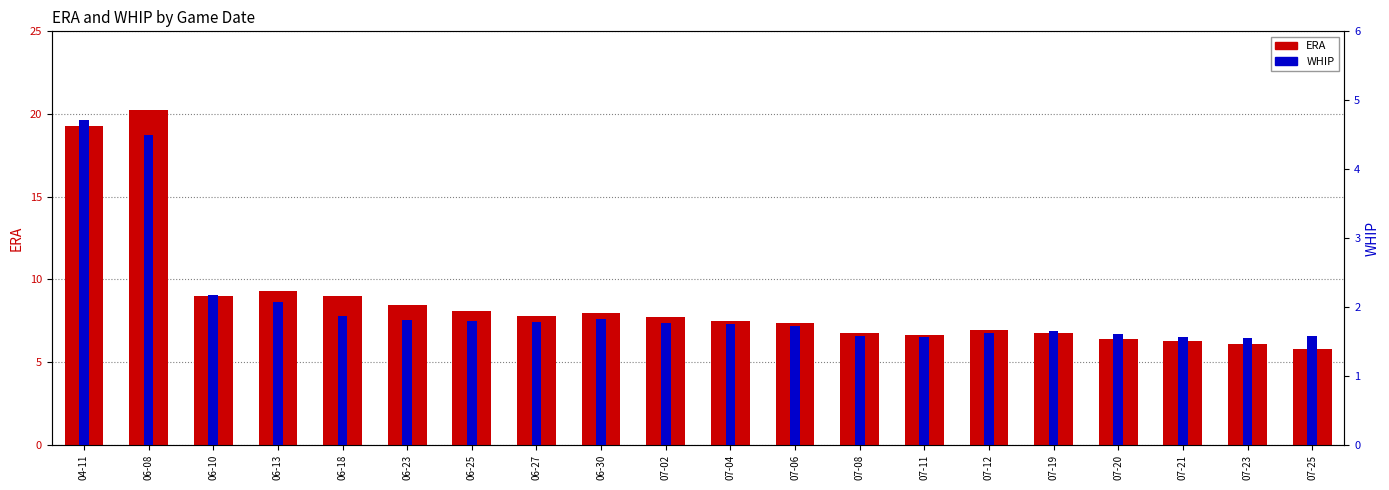

How many distinct data groups are displayed?

2